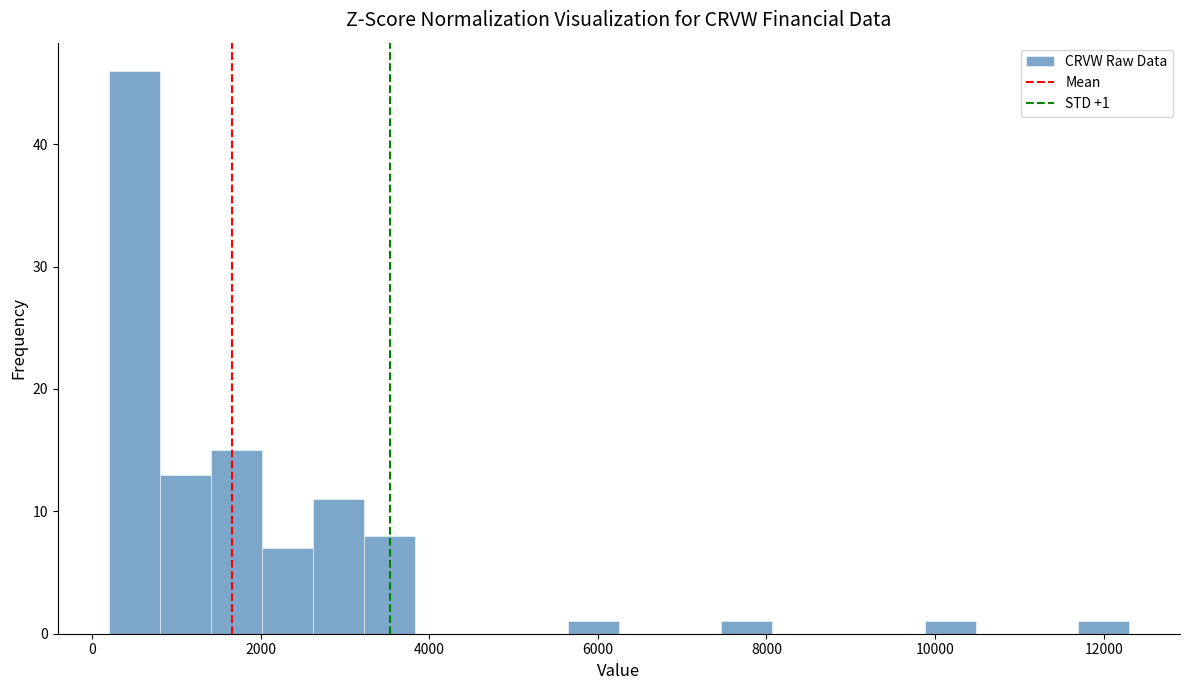

Read against the x-axis, roughly where is the centre of the tallest bar?

600